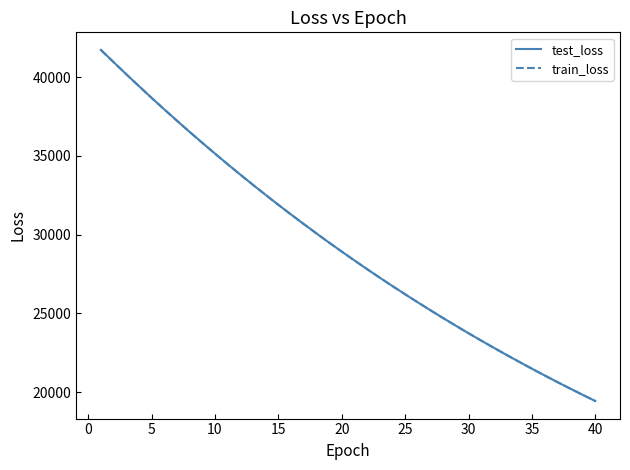

True or false: test_loss has more than 2 points higher than both neighbors.

False